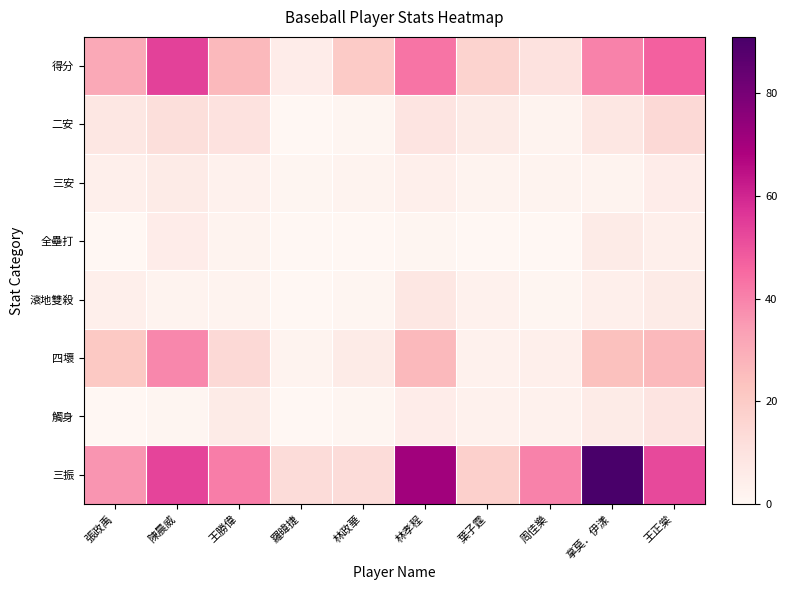

What is the difference between the highest and lowest values at 葉子霆?

18